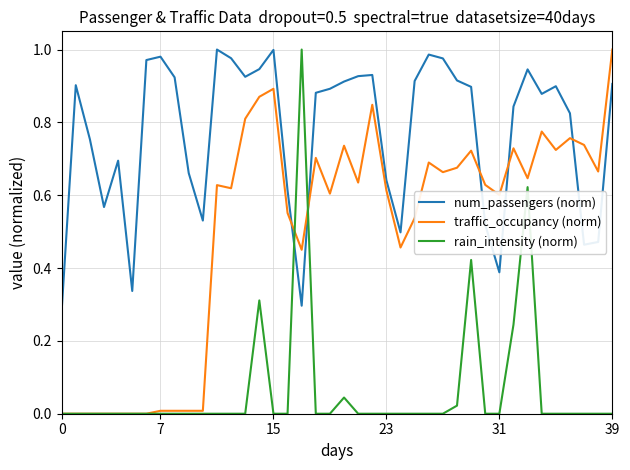

Which series ends up on top after the final intersection of num_passengers (norm) and rain_intensity (norm)?

num_passengers (norm)